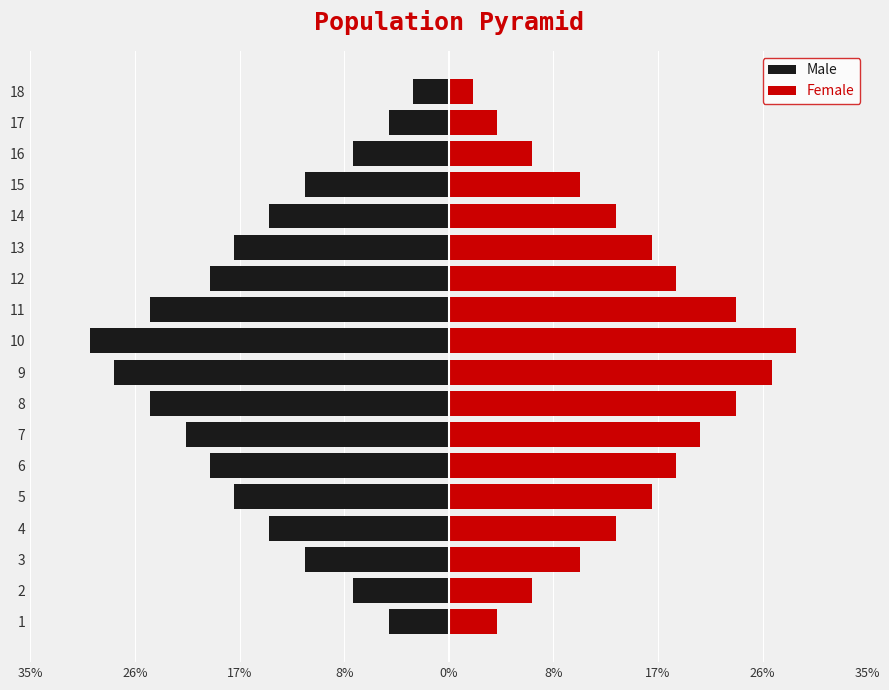

How many data points in Female are above 17?

7